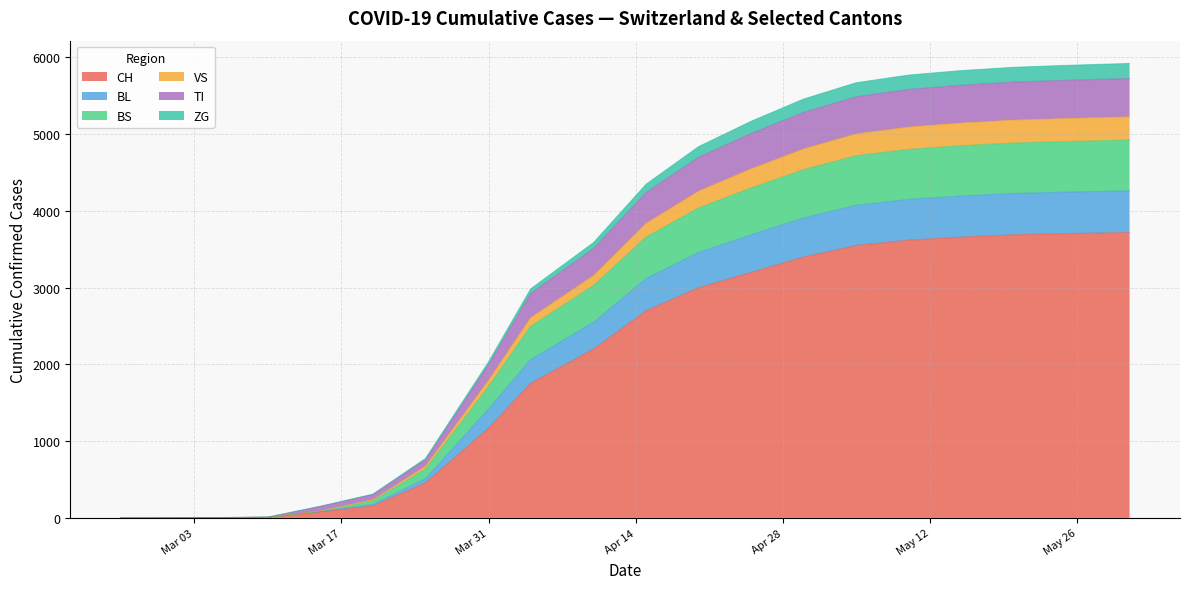

What is the maximum value for CH?

3720